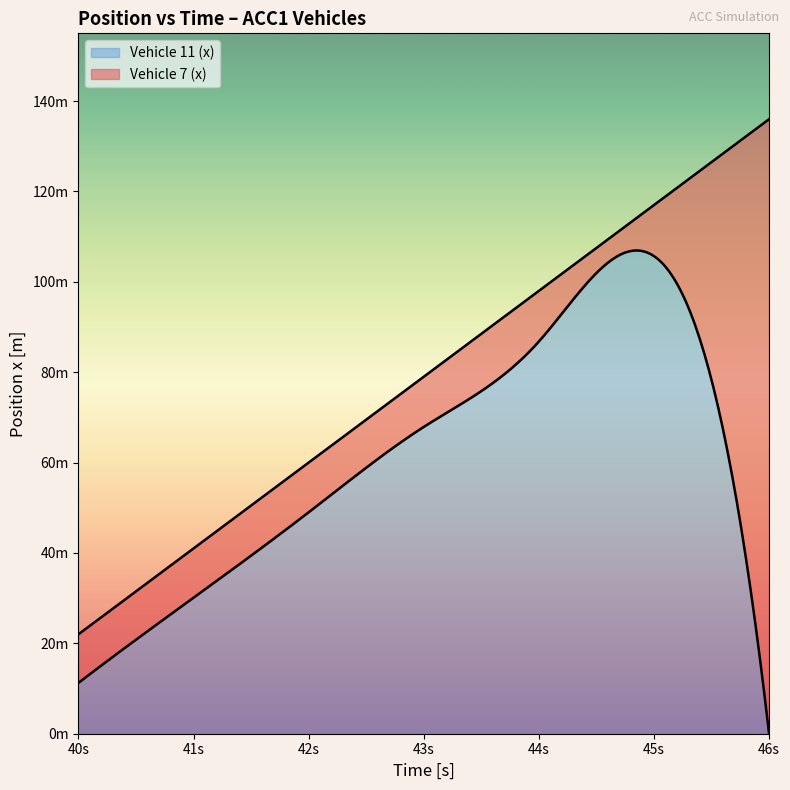

Which series has the largest range (max minus min)?

Vehicle 7 (x)